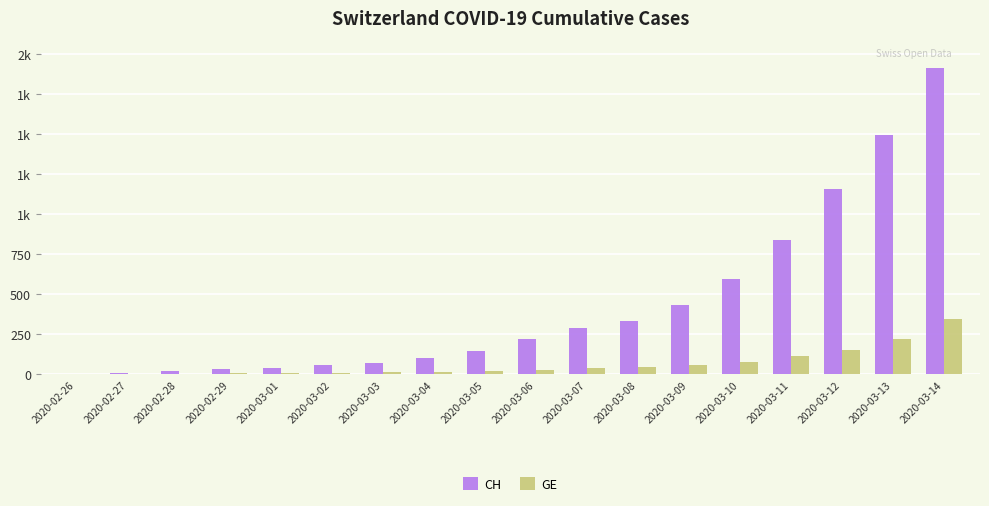

Are the bars horizontal?

No